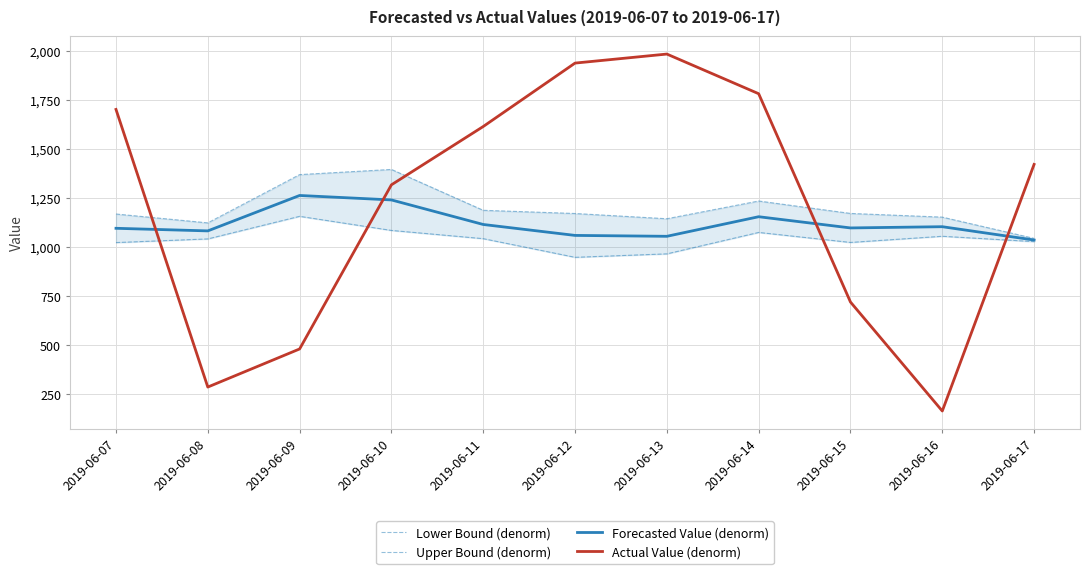

Rank the series by their maximum value, from highest to lowest.

Actual Value (denorm), Upper Bound (denorm), Forecasted Value (denorm), Lower Bound (denorm)